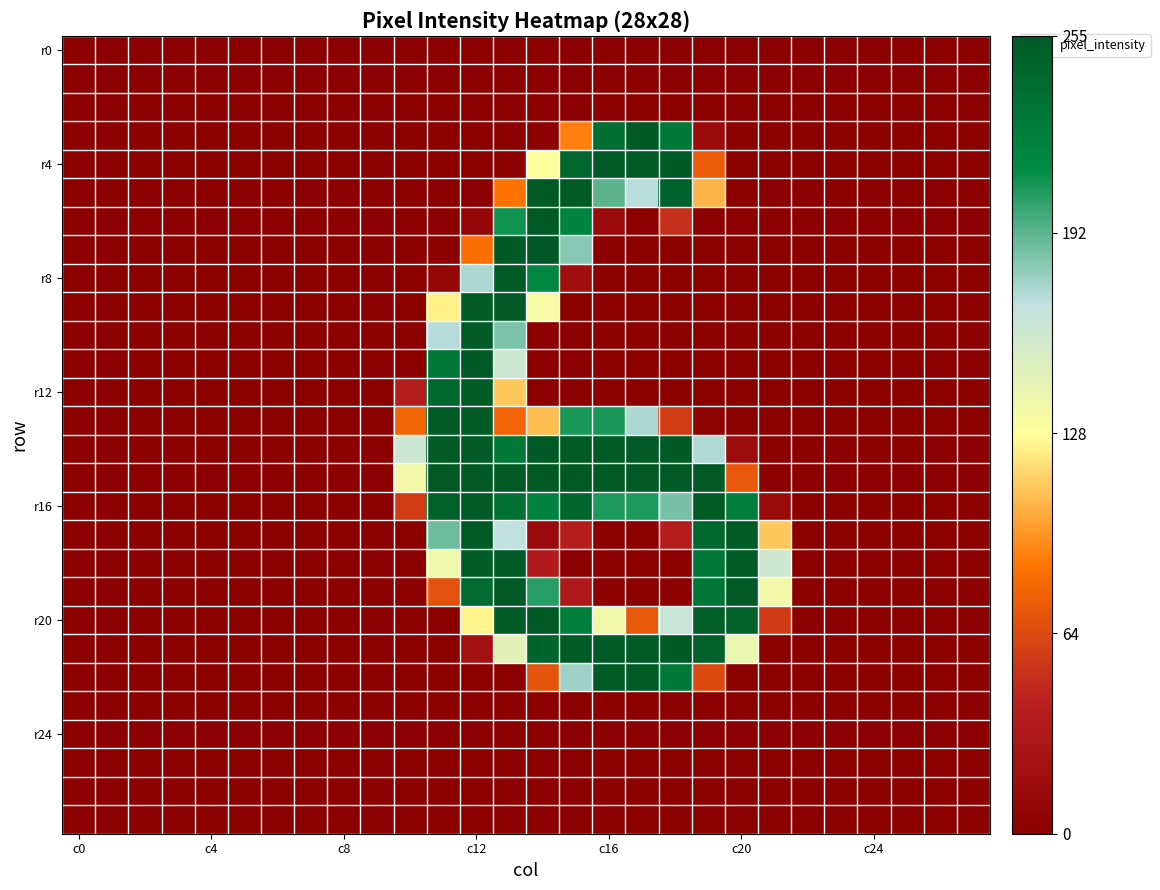

At which category is the sum across all series the highest?

13